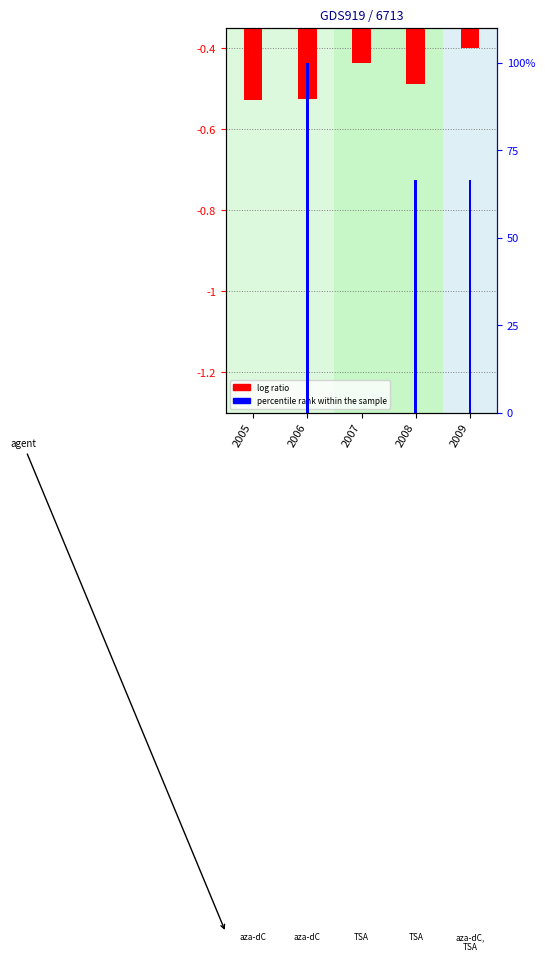

Reading right to left, transcribe all the data shown in this chart.

log ratio: -0.4	-0.5	-0.4	-0.5	-0.5
percentile rank within the sample: 66.7	66.7	0.0	100.0	0.0